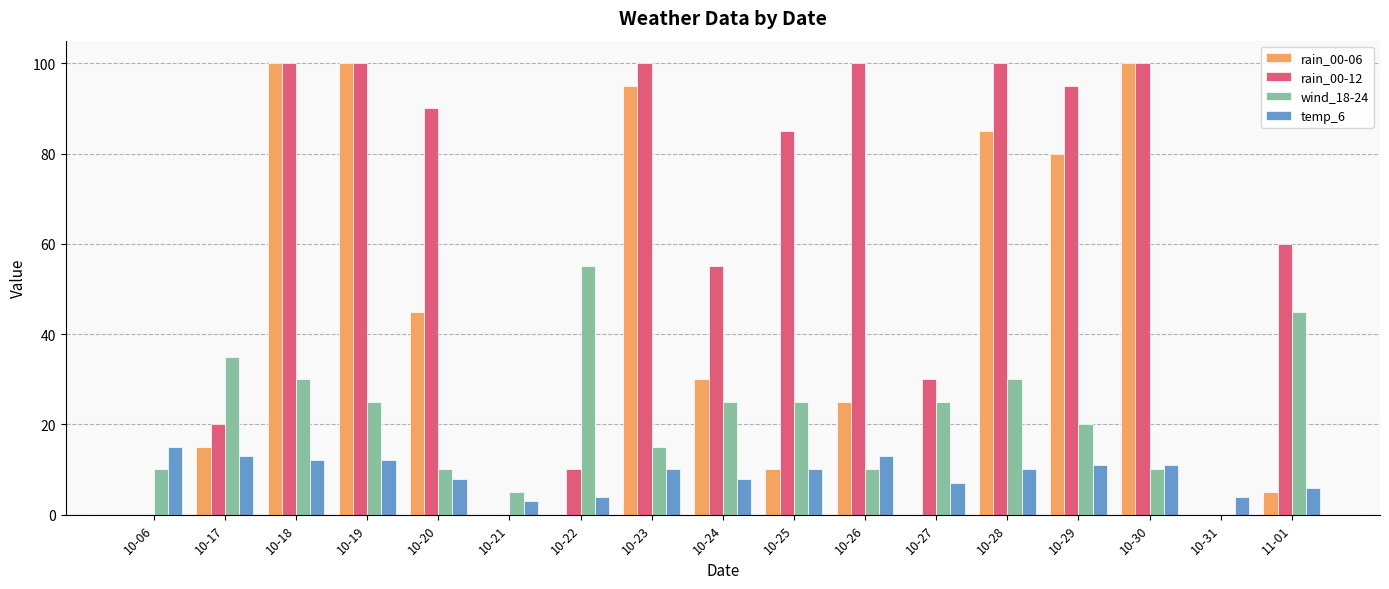

How many groups of bars are there?

17